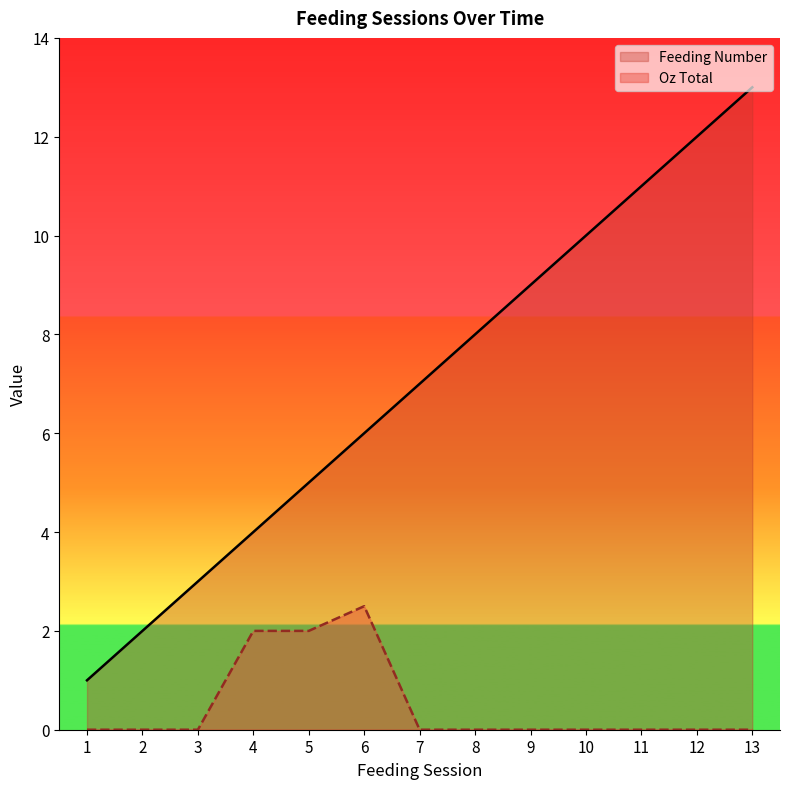

How many values in the Feeding Number series are below 7?

6